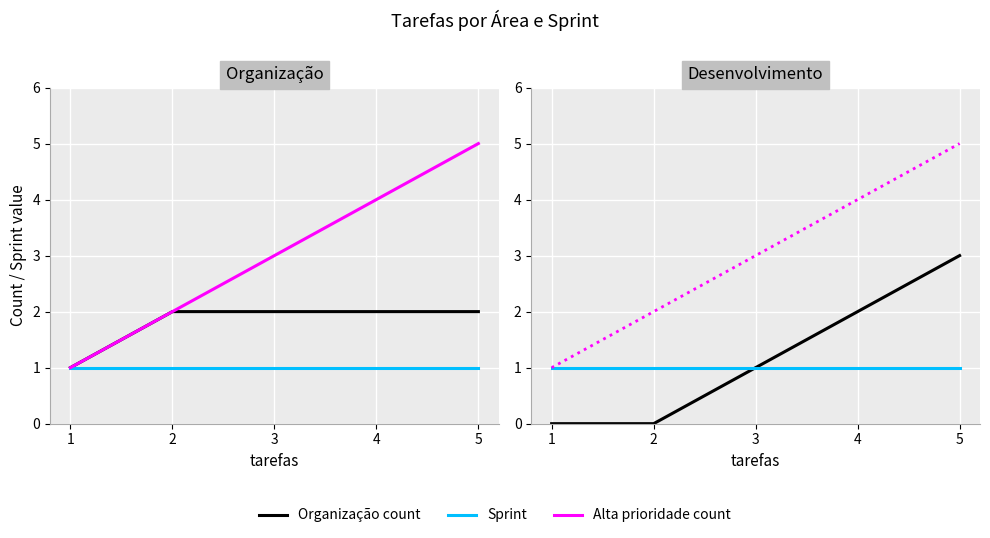

Which category has the highest value across all series?

5